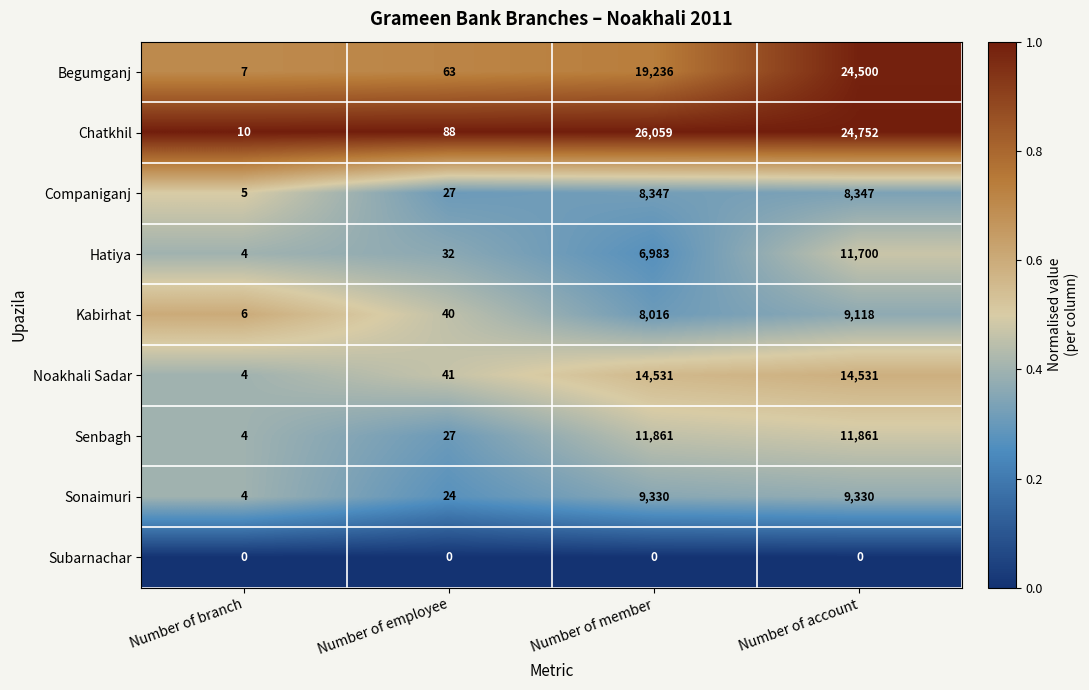

List the series in order of their peak value, lowest first.

Subarnachar, Companiganj, Kabirhat, Sonaimuri, Hatiya, Senbagh, Noakhali Sadar, Begumganj, Chatkhil